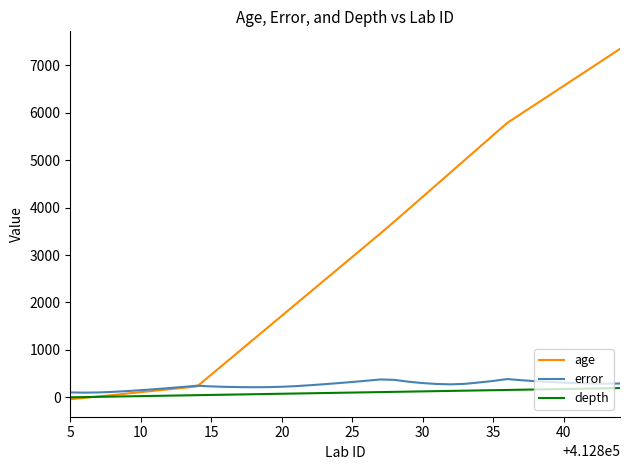

Which series has the largest total across all categories?

age